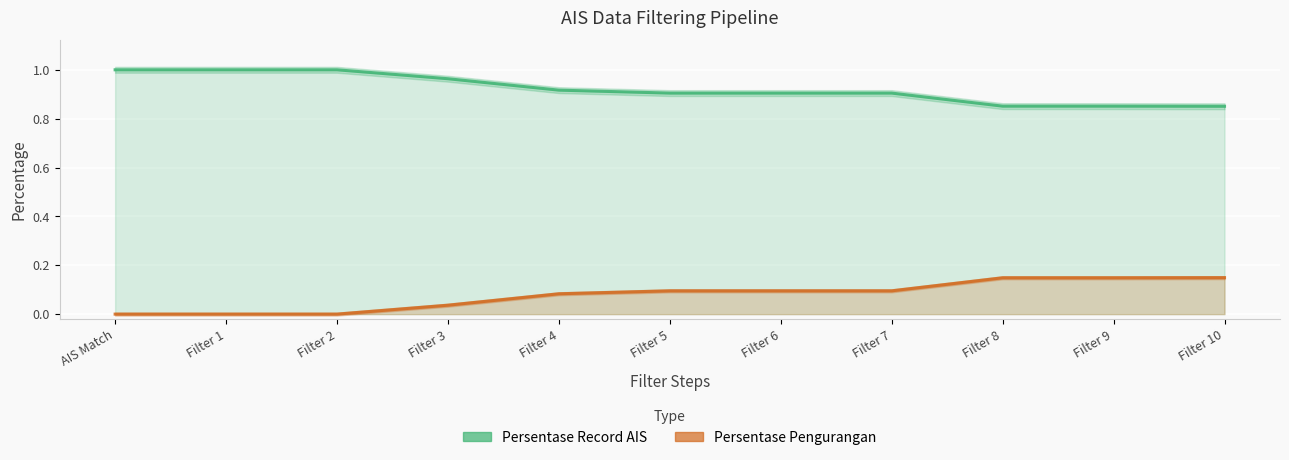

Count the number of data series in this chart.

2